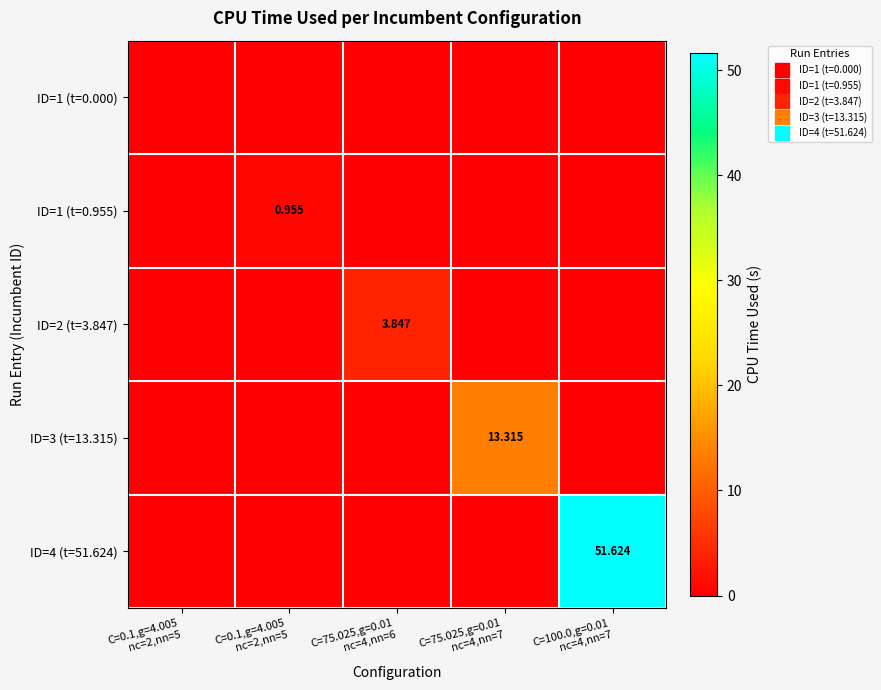

Is it true that ID=4 (t=51.624) equals -24.2 at C=0.1,g=4.005 nc=2,nn=5?

False